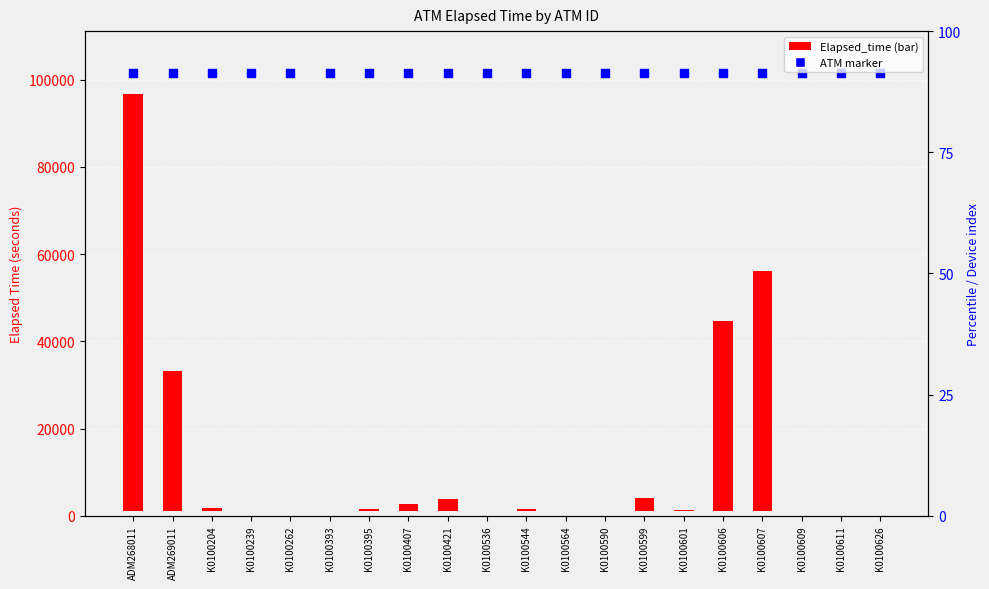

Which series reaches the maximum Y coordinate?

ATM marker